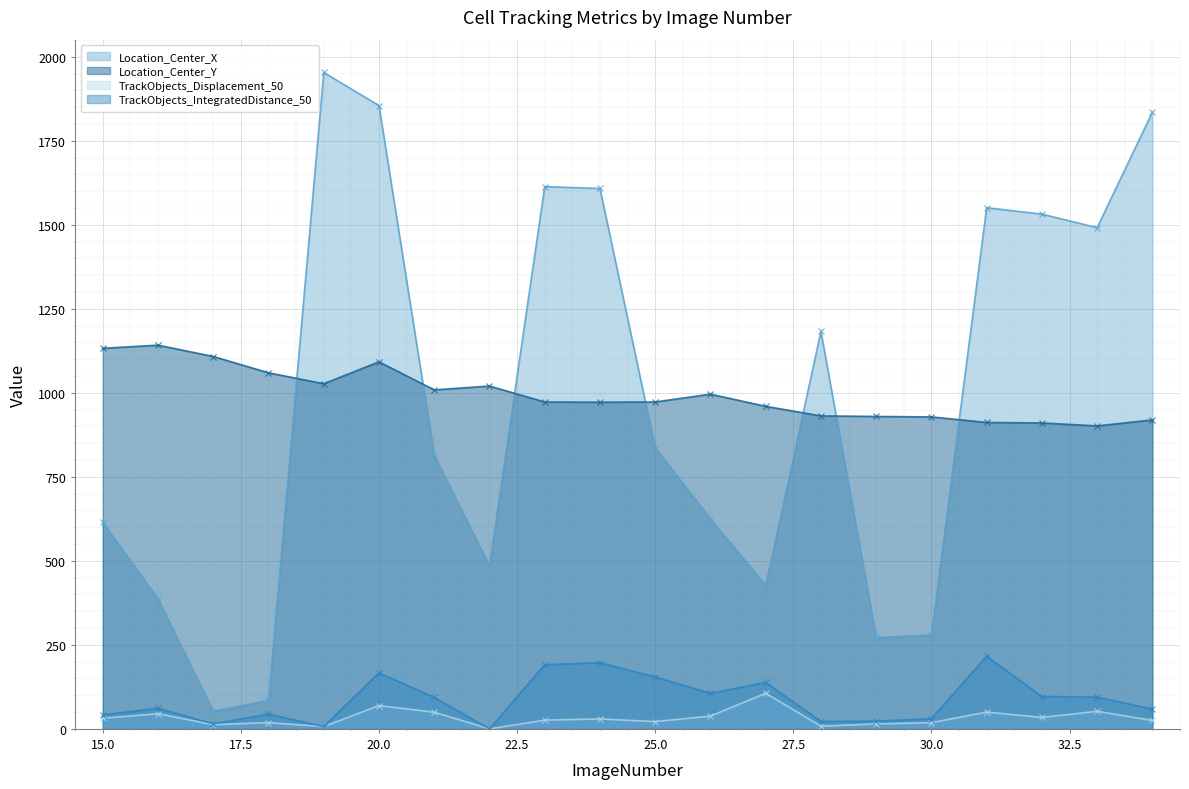

True or false: Location_Center_X and TrackObjects_Displacement_50 cross at least once.

False